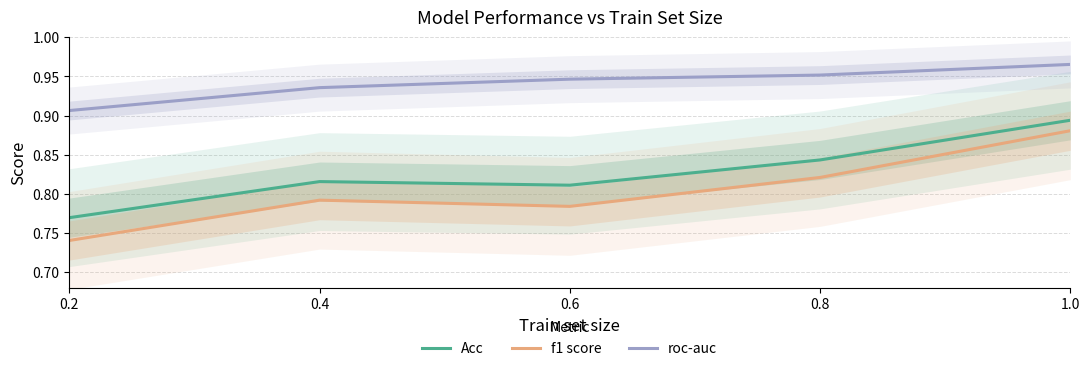

In Acc, how many points are lower than both neighbors (excluding endpoints)?

1